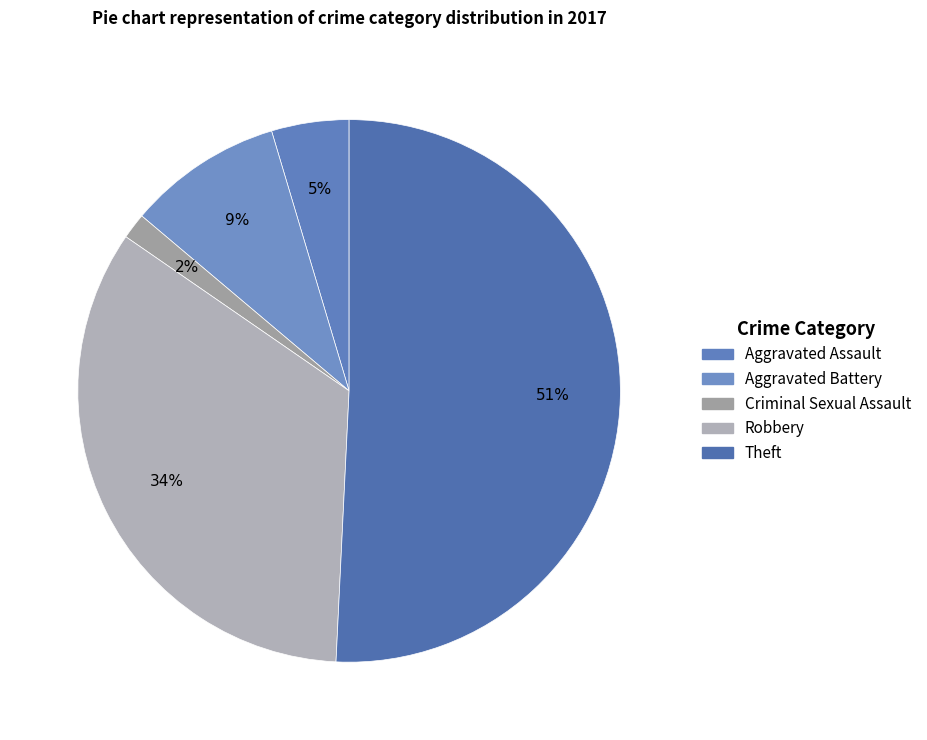

Count the number of slices in the pie.

5